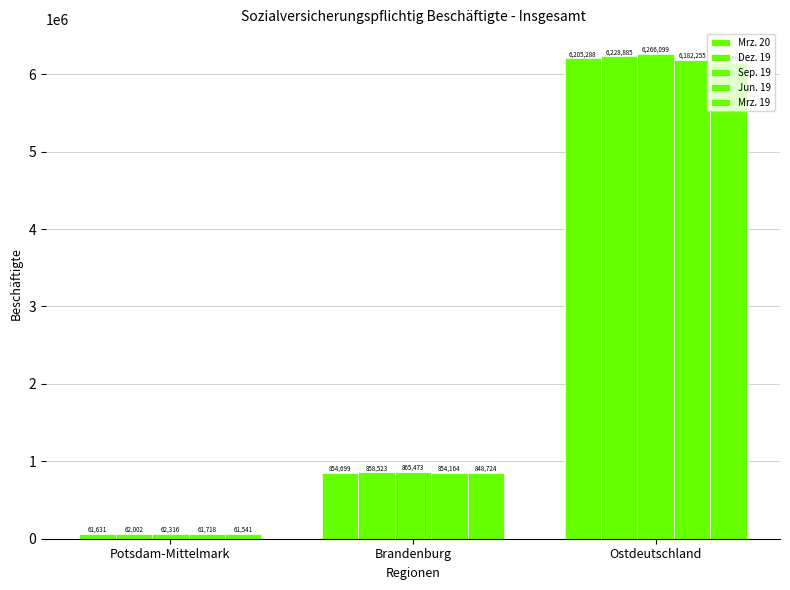

Reading left to right, extract all data points from this chart.

Mrz. 20: 61631	854699	6205288
Dez. 19: 62002	858523	6228885
Sep. 19: 62316	865473	6266099
Jun. 19: 61718	854164	6182255
Mrz. 19: 61541	848724	6146594